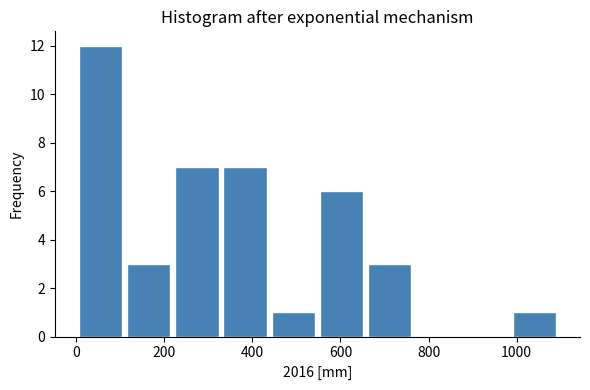

Reading left to right, list every bar in this chart as the range it spans on the x-axis followed by its height. Neither the bar edges nor the heights are printed on the chart, so give them approximately, as read against the axes.

0 to 100: 12
100 to 220: 3
220 to 320: 7
320 to 440: 7
440 to 540: 1
540 to 660: 6
660 to 760: 3
760 to 880: 0
880 to 980: 0
980 to 1100: 1